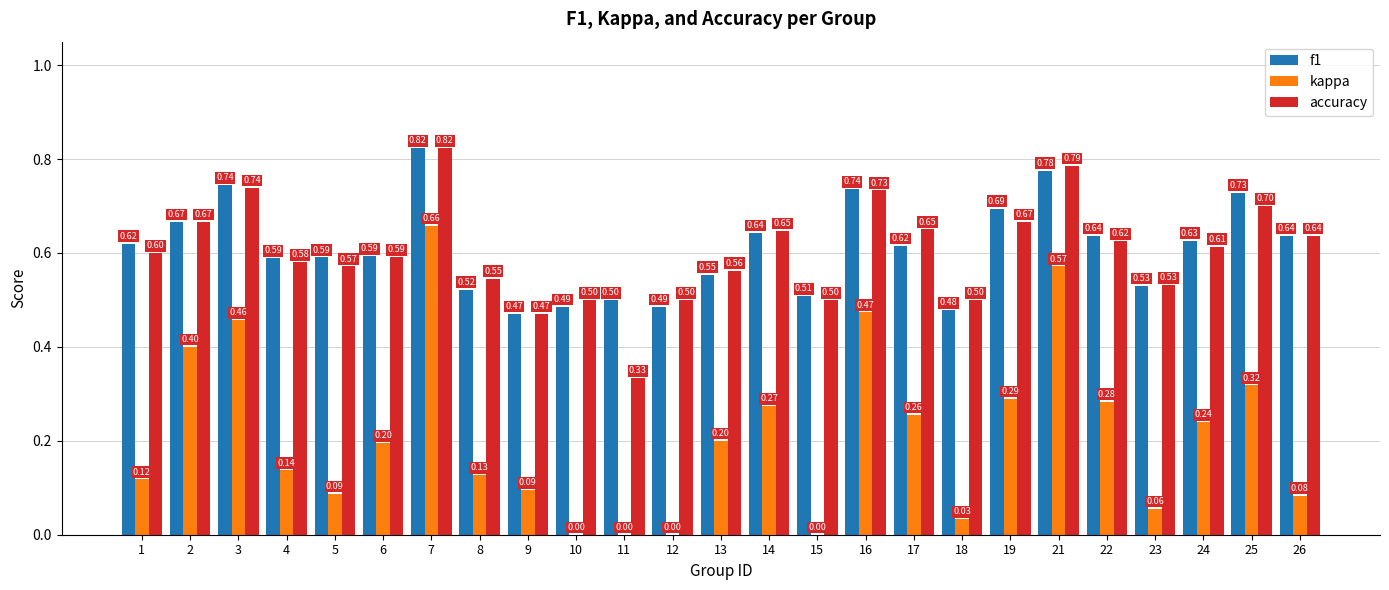

Is it true that kappa equals 0.5 at 16?

True